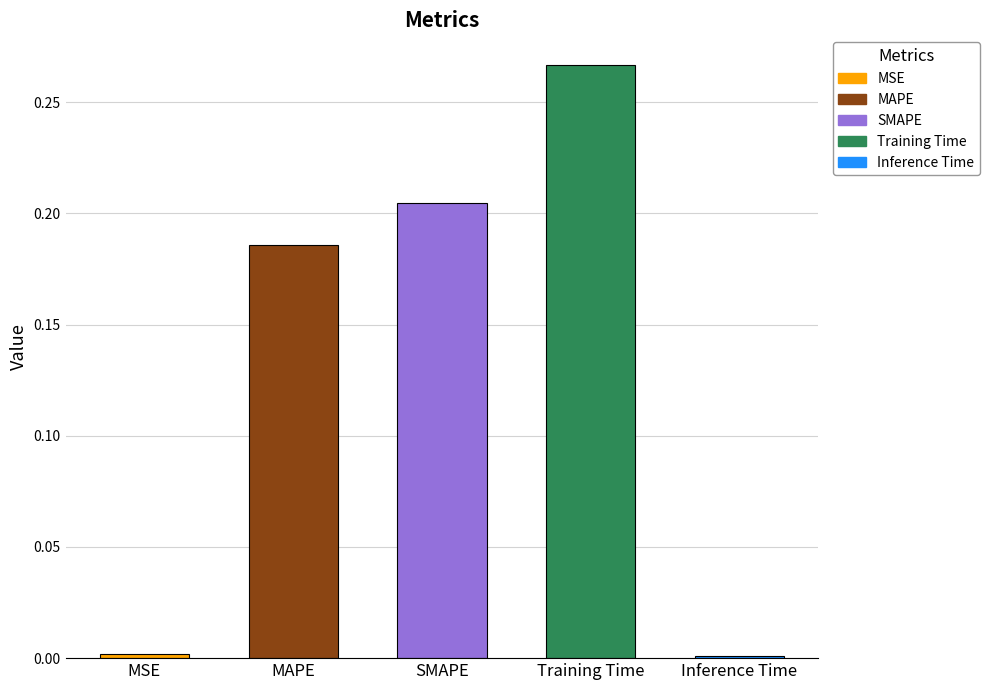

What is the label of the 2nd bar from the right?

Training Time